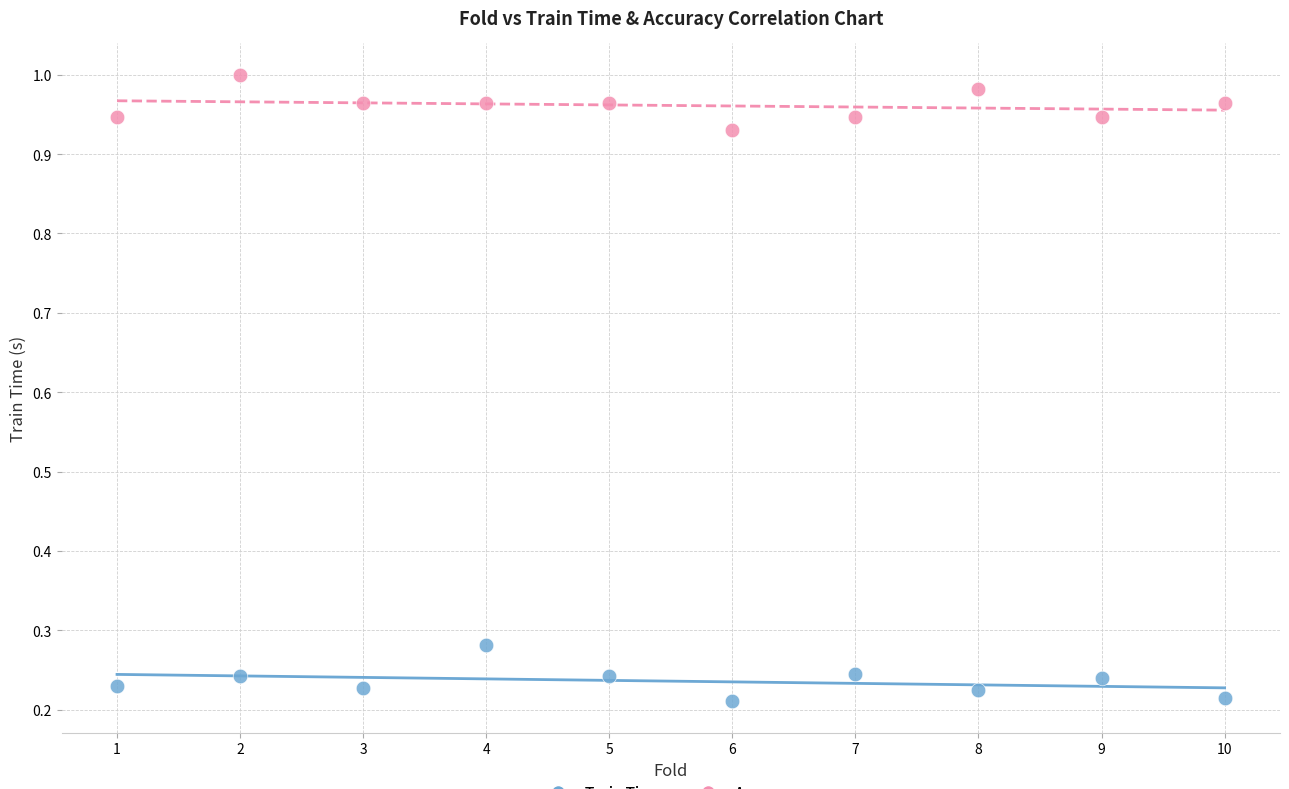

Which series reaches the minimum Y coordinate?

Train Time